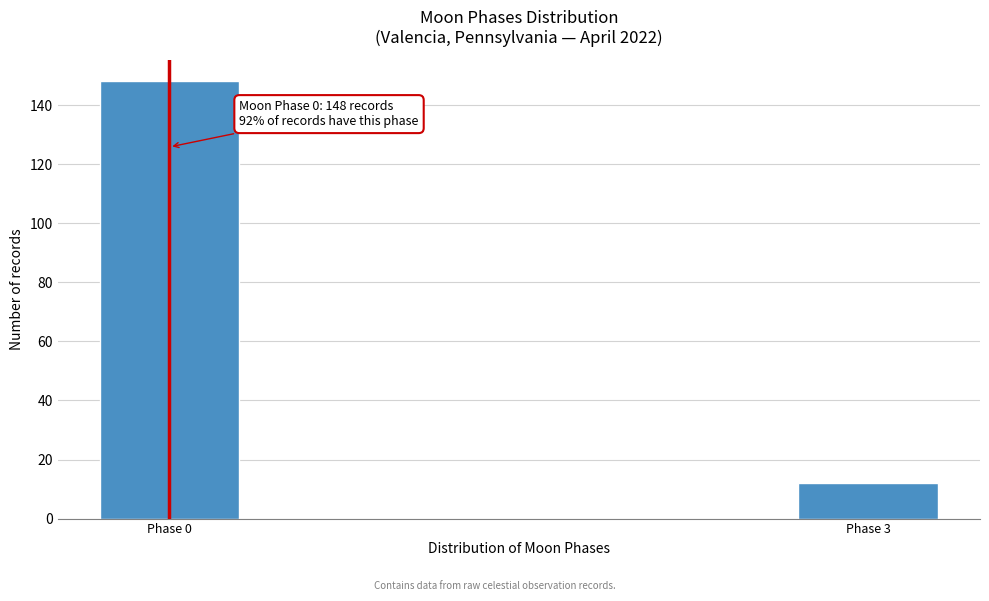

Reading left to right, extract all data points from this chart.

148	12